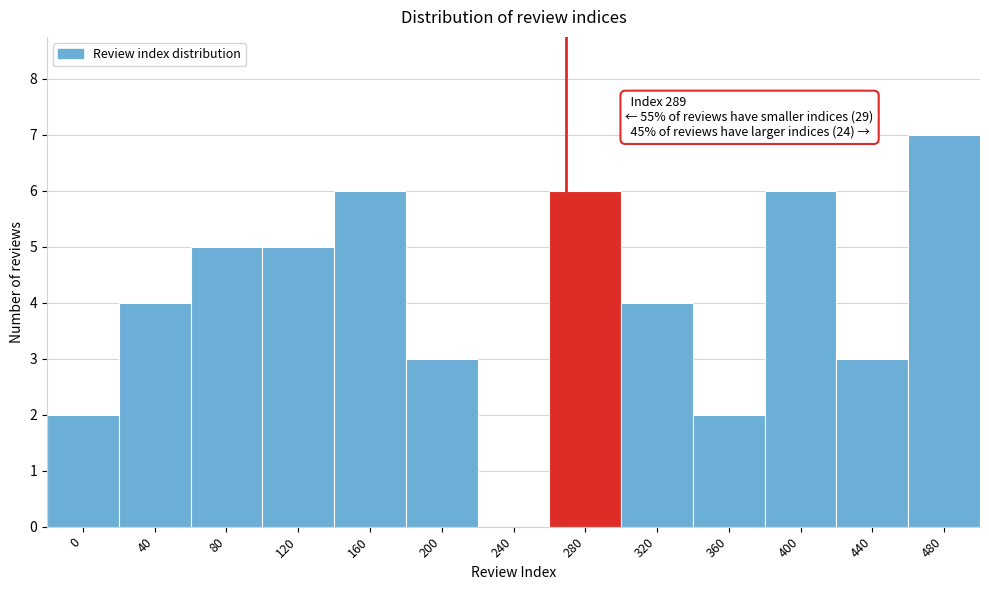

Reading right to left, what are all the values shown in this chart?

480=7	440=3	400=6	360=2	320=4	280=6	240=0	200=3	160=6	120=5	80=5	40=4	0=2